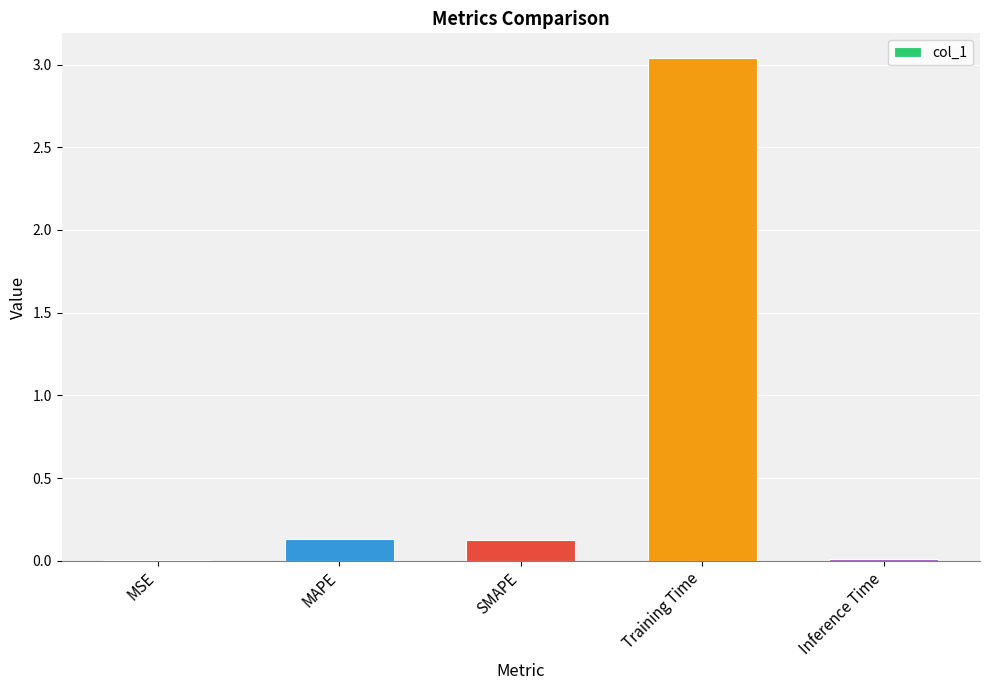

Are the bars horizontal?

No